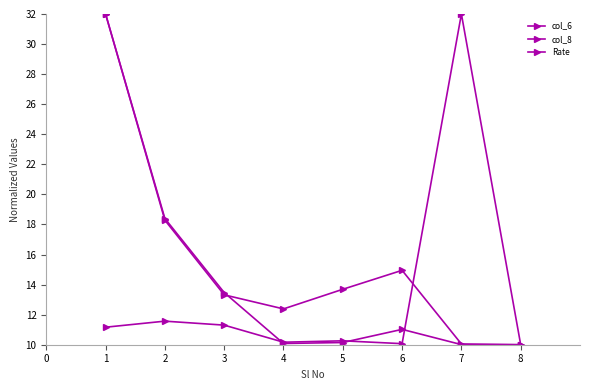

How many data points in Rate are above 11?

4